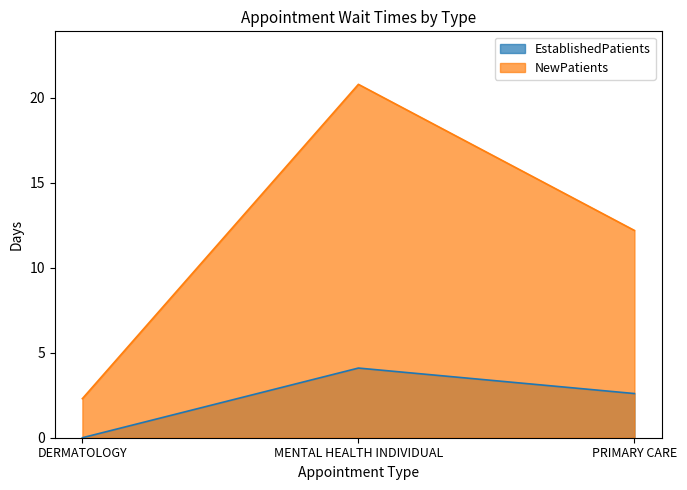

What is the spread (max minus min) of values at PRIMARY CARE?

9.6